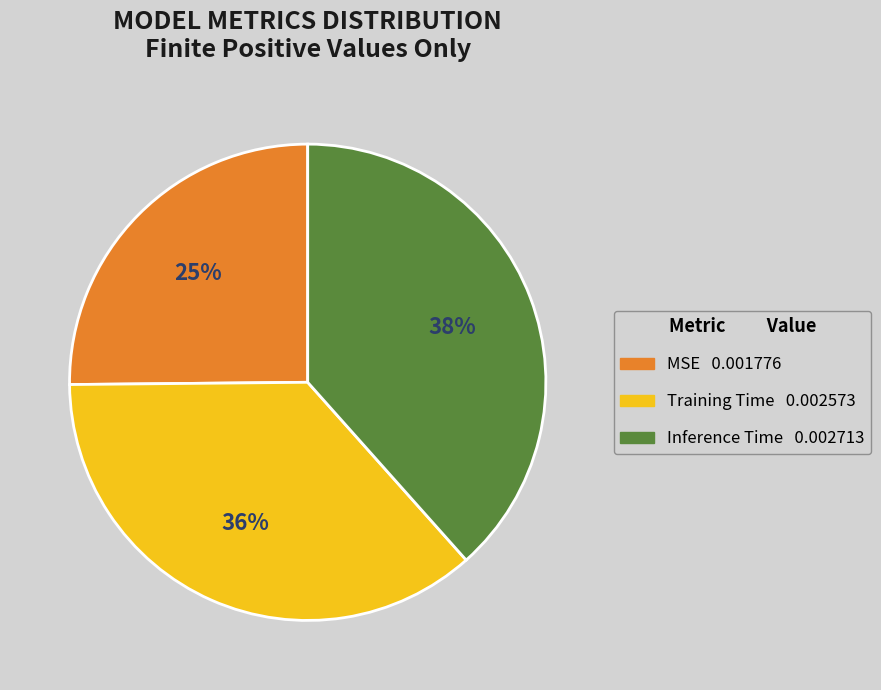

How many slices are in this pie chart?

3